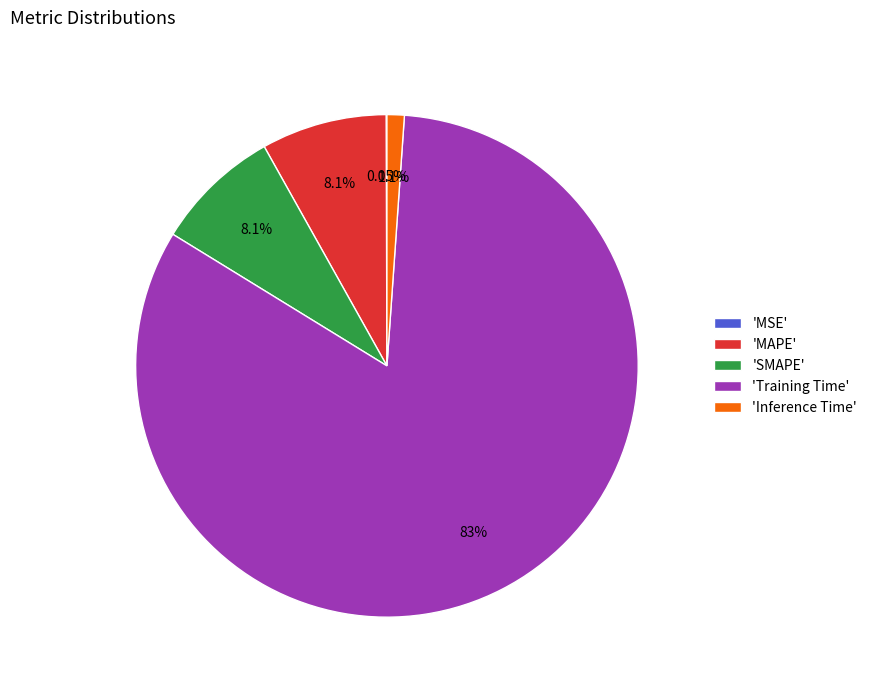

Which has a higher value, 'SMAPE' or 'Inference Time'?

'SMAPE'